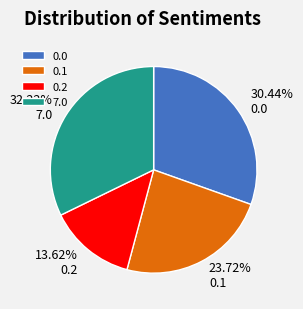

Is there a majority slice in this chart?

No